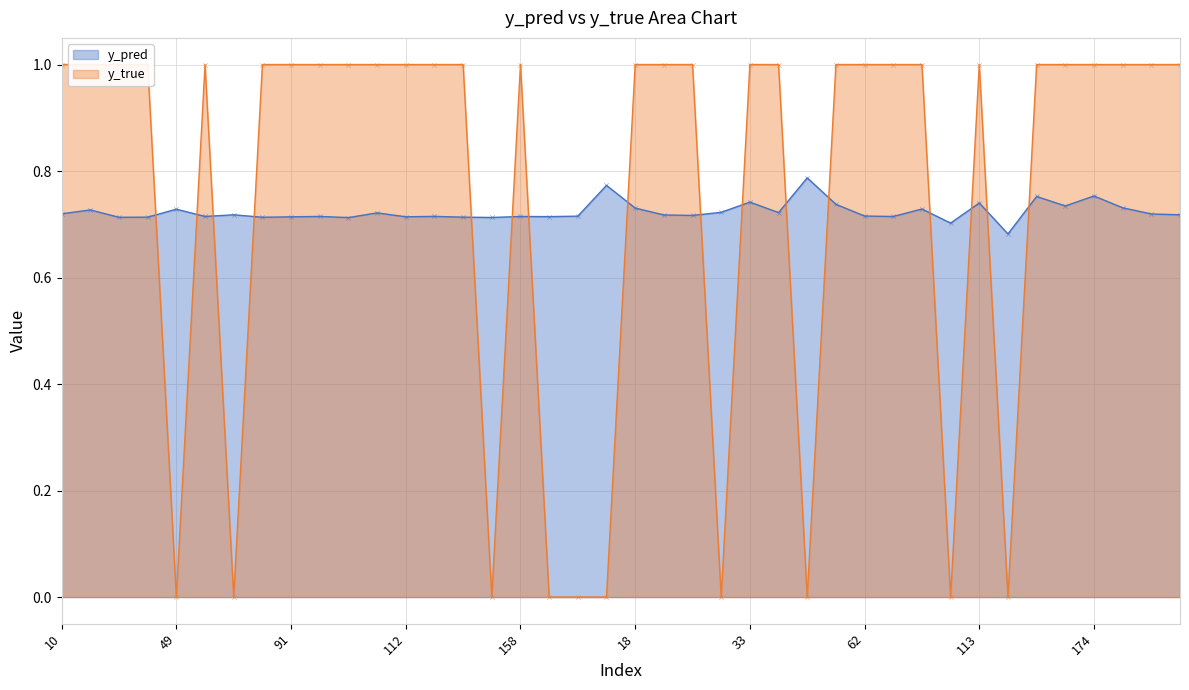

Which series reaches the maximum Y coordinate?

y_true